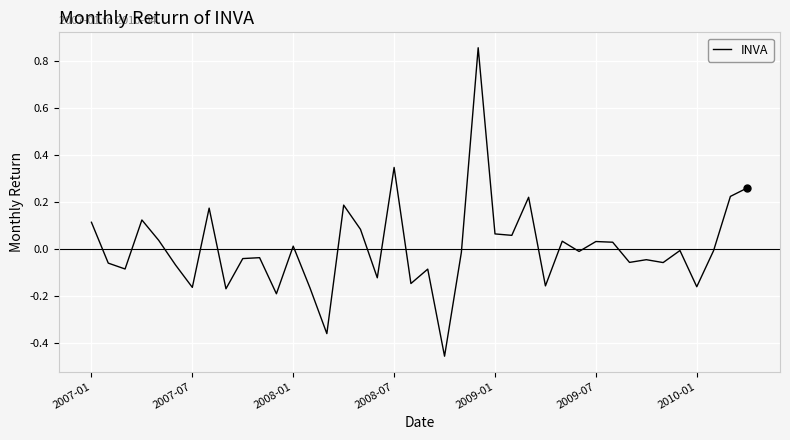

What is the difference between the maximum and minimum values?

1.3